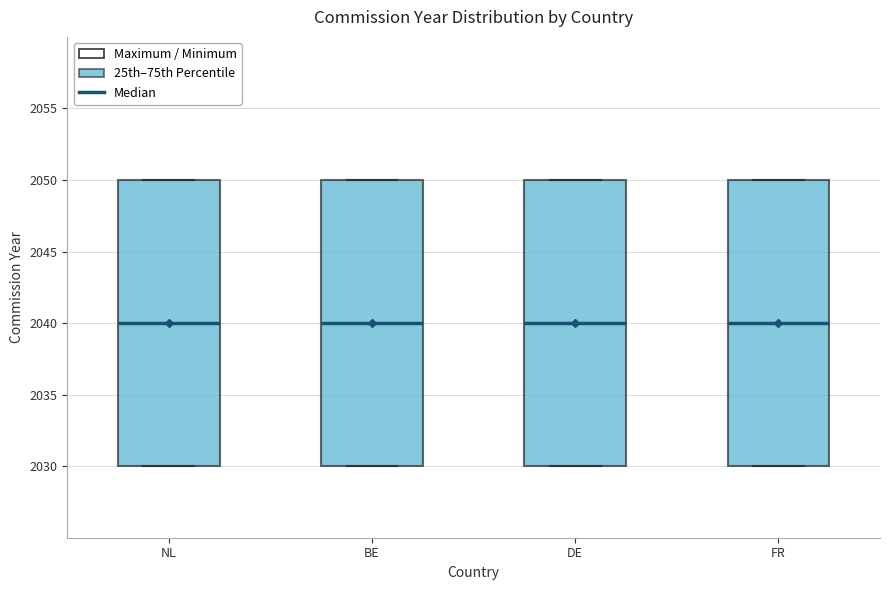

Reading left to right, transcribe this box plot: for each box, give where its median line is, the range the box spans, and where its two whiskers end, as read against the y-axis. The values are not printed on the chart, so give them approximately, as read against the axis.

NL: median 2040, box 2030 to 2050, whiskers 2030 to 2050
BE: median 2040, box 2030 to 2050, whiskers 2030 to 2050
DE: median 2040, box 2030 to 2050, whiskers 2030 to 2050
FR: median 2040, box 2030 to 2050, whiskers 2030 to 2050